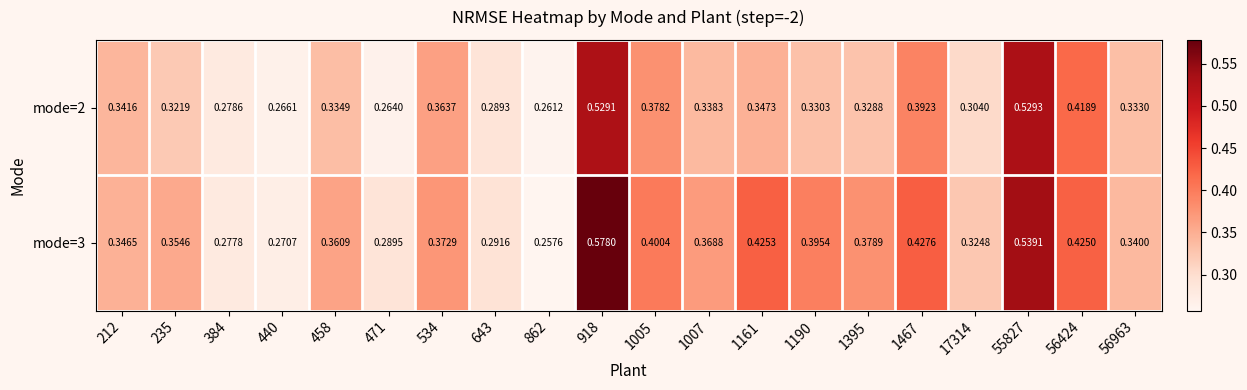

What is the total value across all series at 918?

1.1